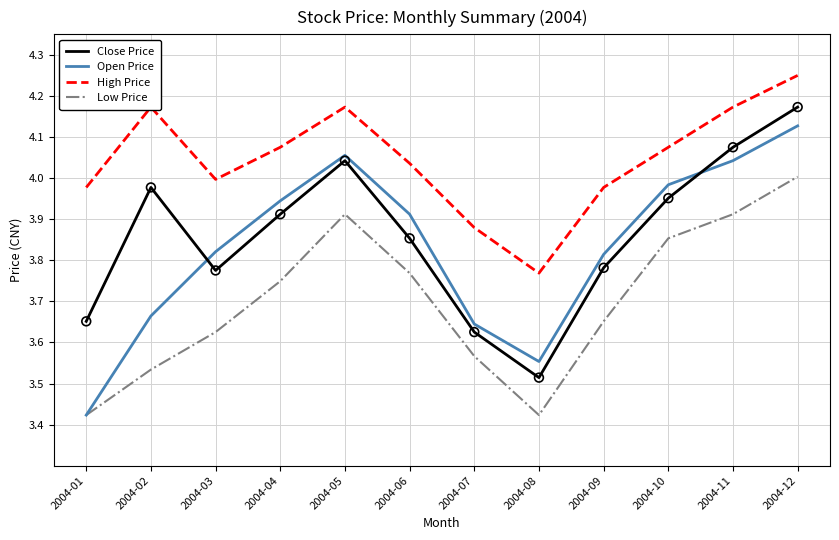

Which series has the largest total across all categories?

High Price